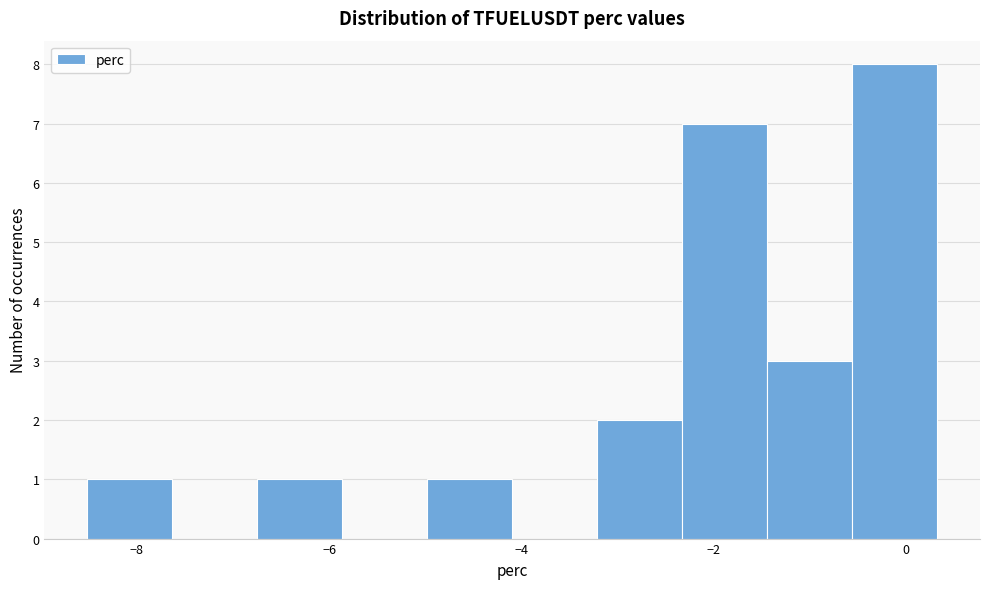

Reading left to right, list every bar in this chart as the range it spans on the x-axis followed by its height. Neither the bar edges nor the heights are printed on the chart, so give them approximately, as read against the axes.

-8.6 to -7.6: 1
-7.6 to -6.8: 0
-6.8 to -5.8: 1
-5.8 to -5.0: 0
-5.0 to -4.0: 1
-4.0 to -3.2: 0
-3.2 to -2.4: 2
-2.4 to -1.4: 7
-1.4 to -0.6: 3
-0.6 to 0.4: 8